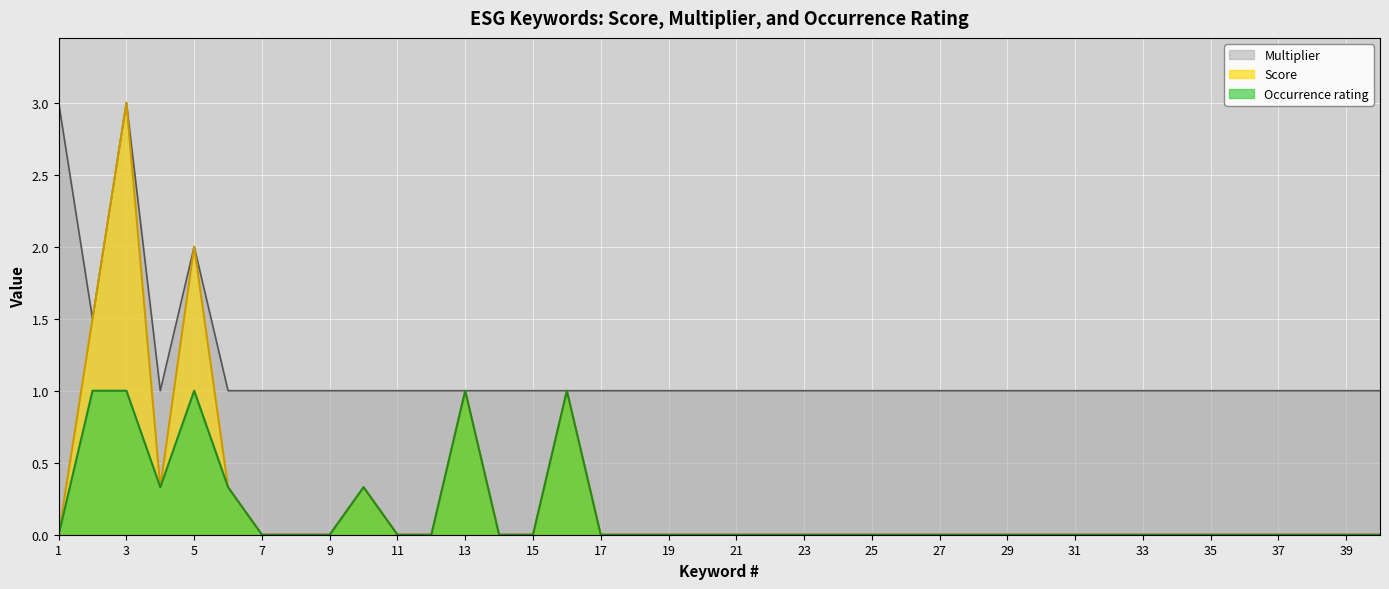

True or false: Occurrence rating and Score cross at least once.

False